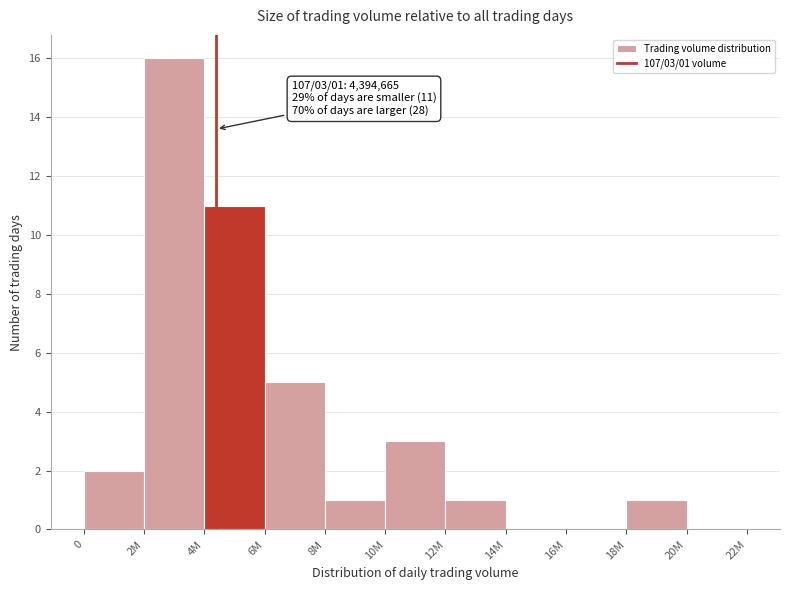

Reading left to right, what are all the values shown in this chart?

0=2	2M=16	4M=11	6M=5	8M=1	10M=3	12M=1	14M=0	16M=0	18M=1	20M=0